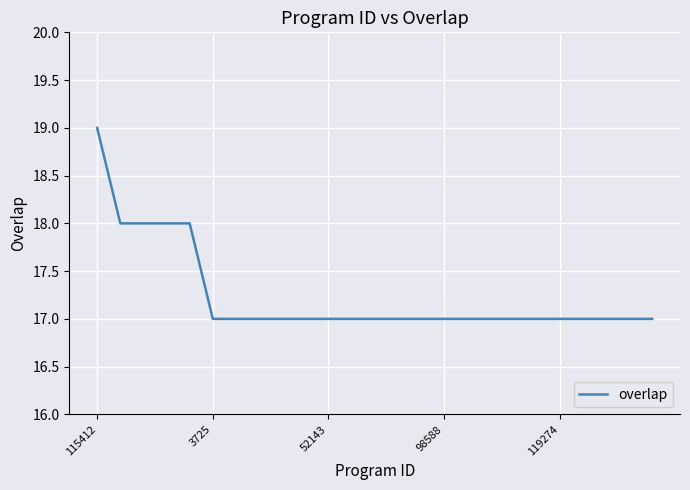

What is the maximum value shown in the chart?

19